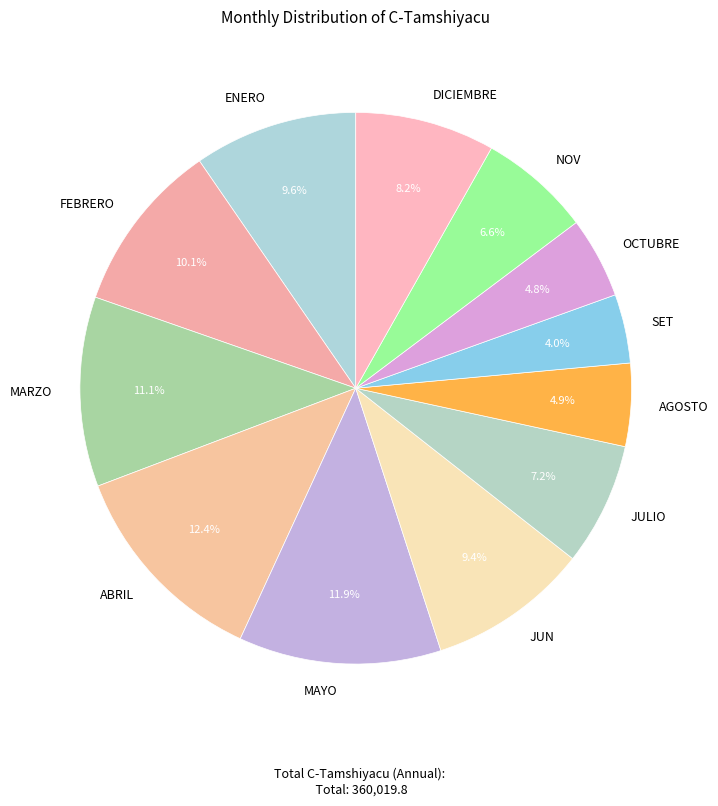

Does any single category account for the majority?

No